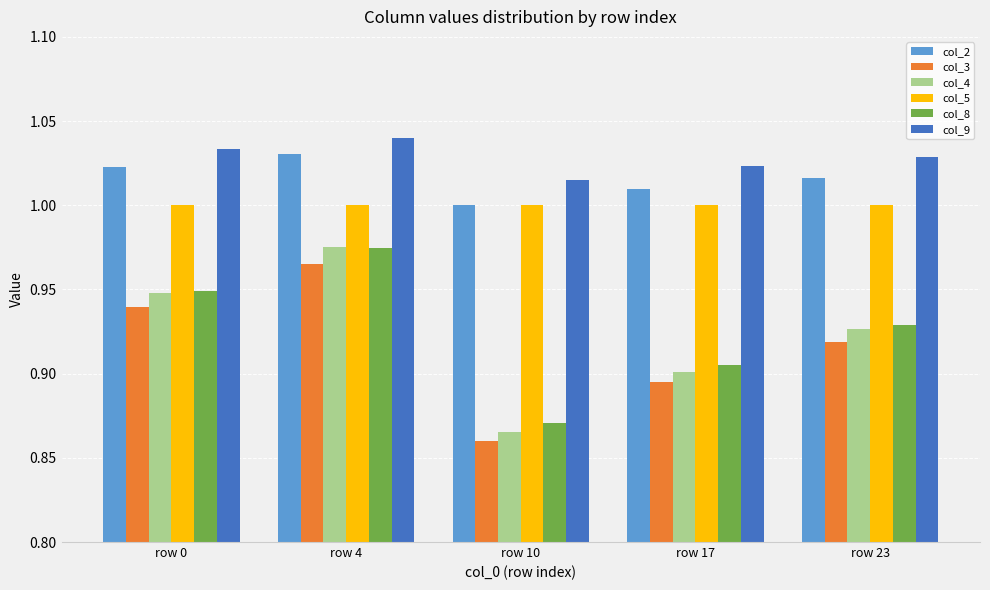

Which category has the highest value across all series?

row 4